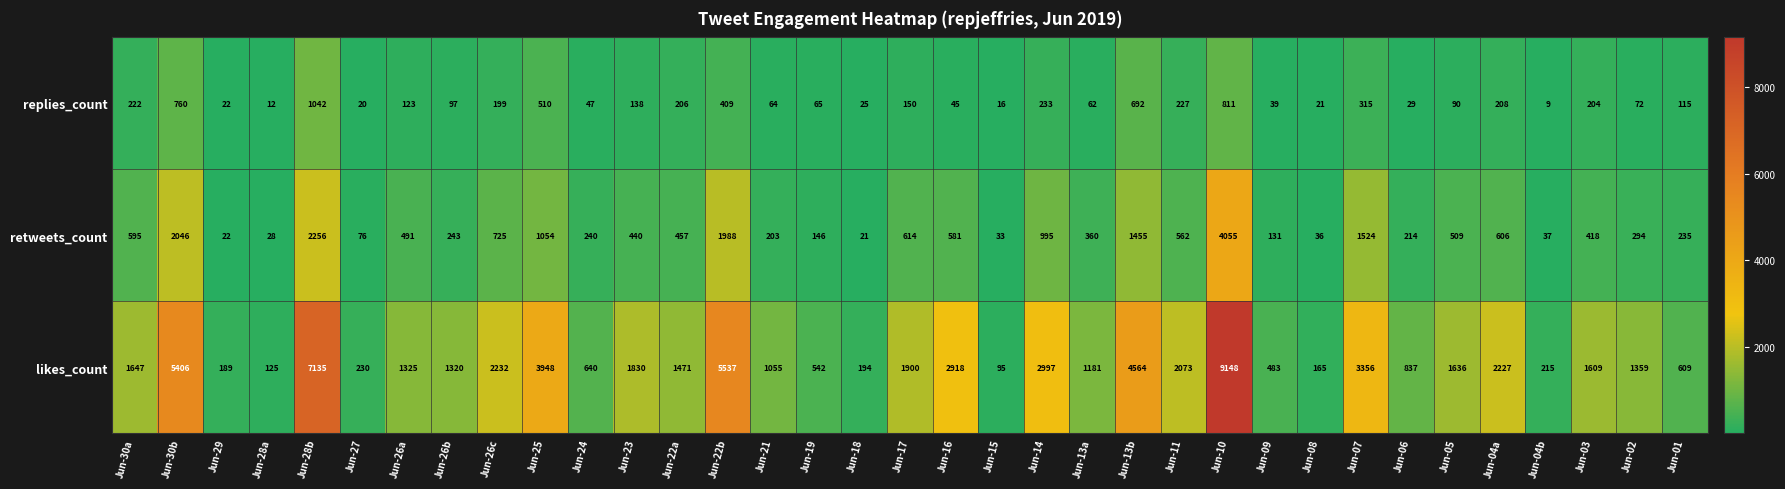

What is the greatest value displayed?

9148